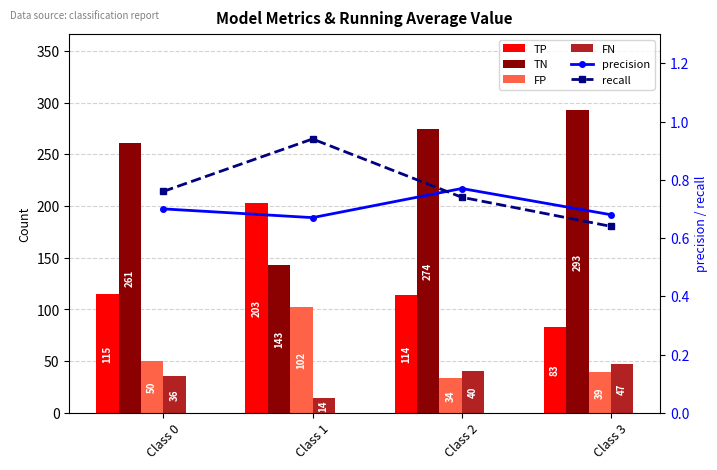

List the series in order of their peak value, highest first.

TN, TP, FP, FN, recall, precision